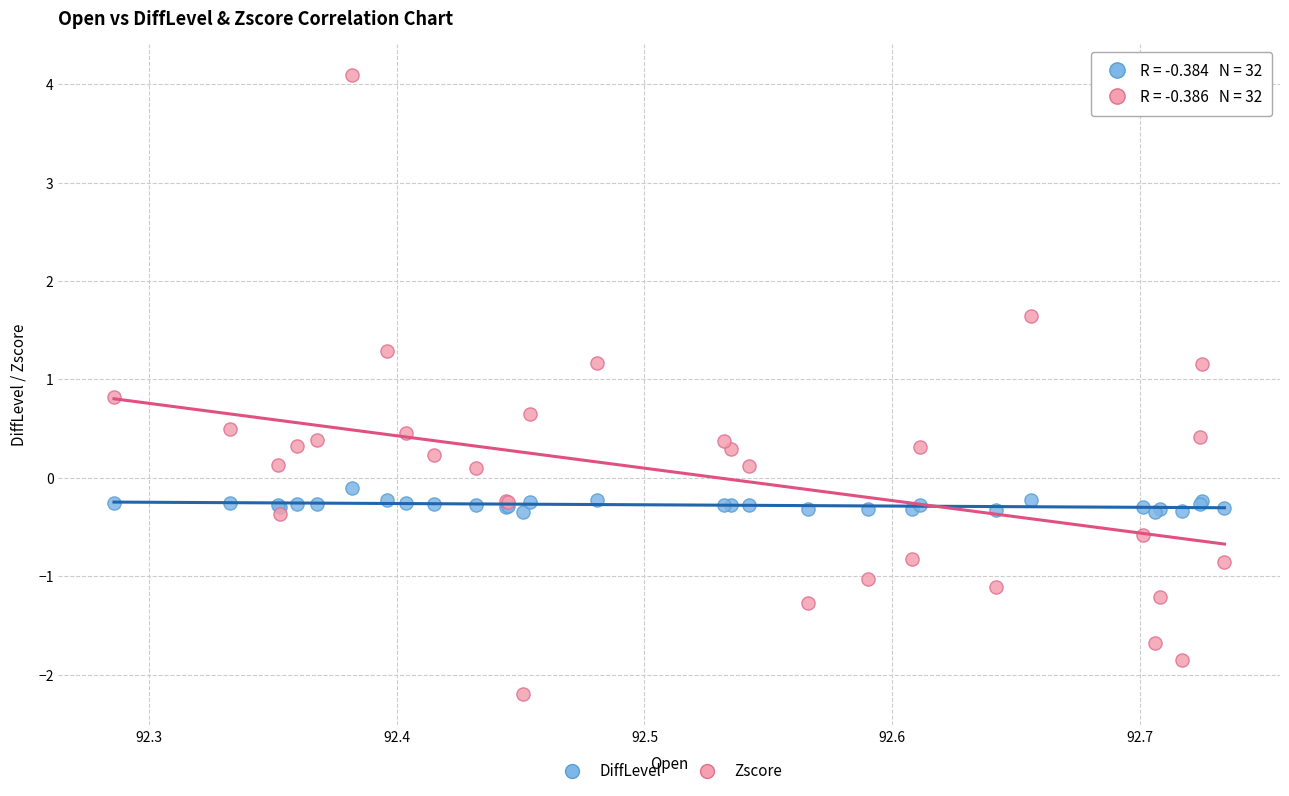

What is the X range (max minus min) for the scatter plot?

0.4